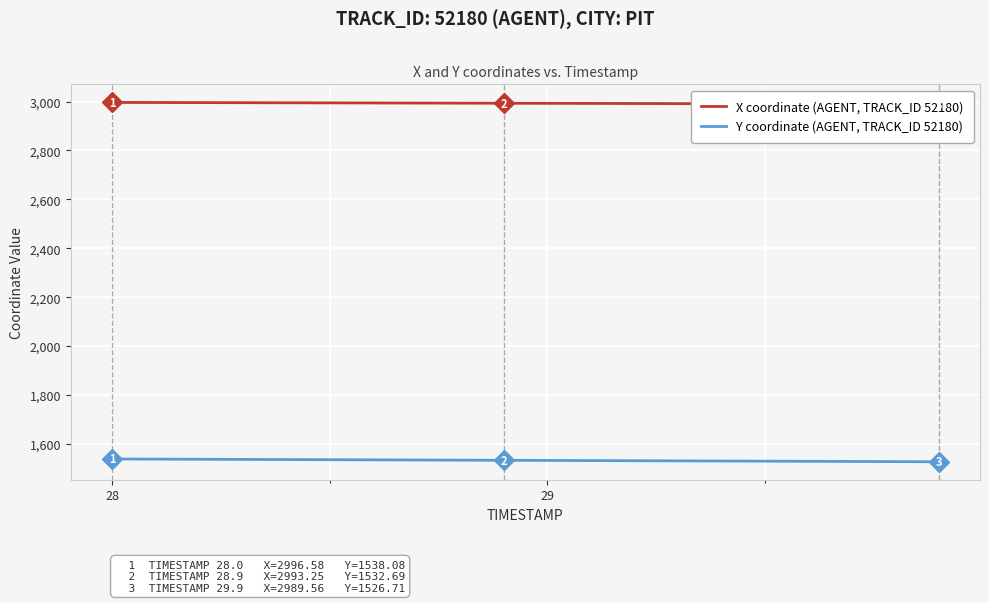

What is the maximum value for Y coordinate (AGENT, TRACK_ID 52180)?

1538.1